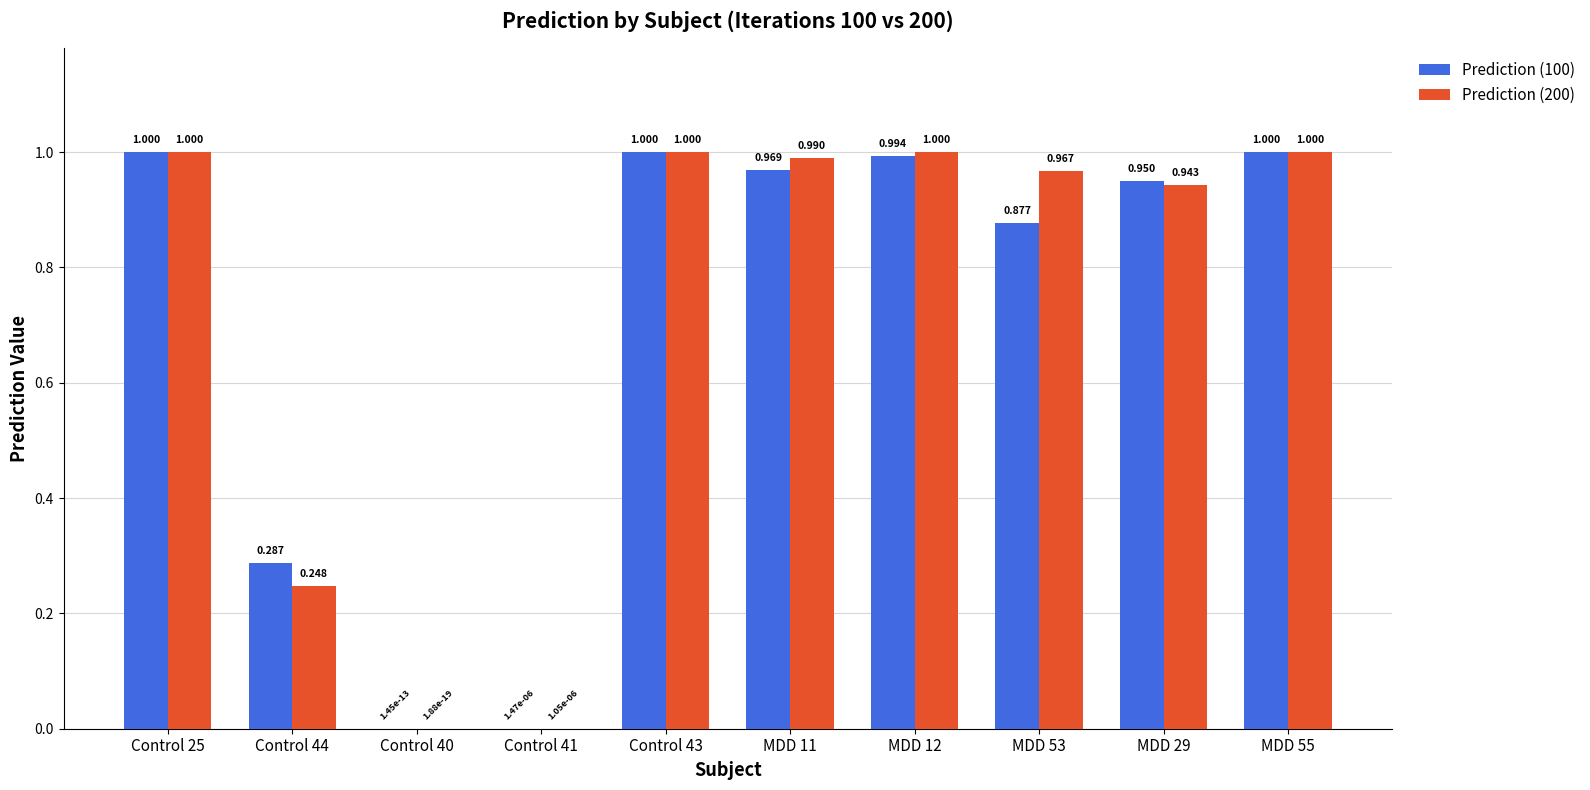

Is the value of Prediction (200) at MDD 29 greater than the value of Prediction (100) at Control 40?

Yes